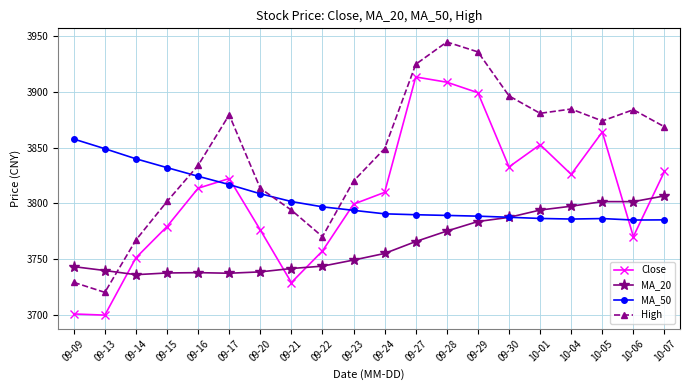

True or false: High has more than 0 points higher than both neighbors.

True